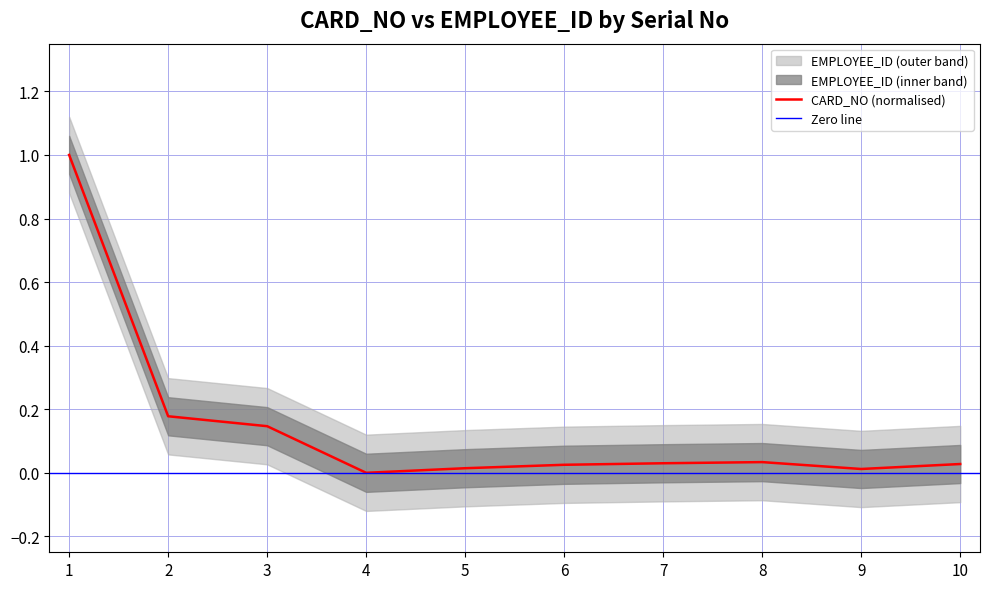

The CARD_NO (normalised) series shows 0.0 at 5. True or false?

True